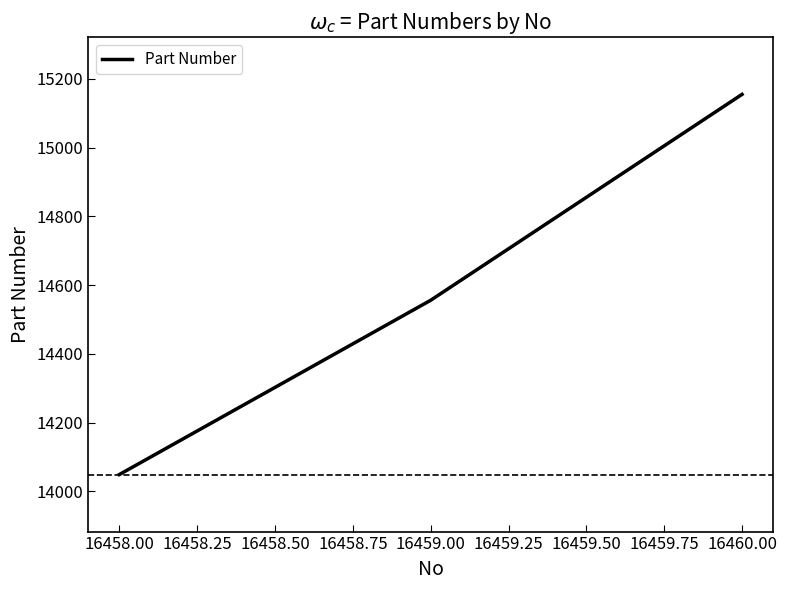

What is the change in value from 16458.00 to 16460.00?

+1106